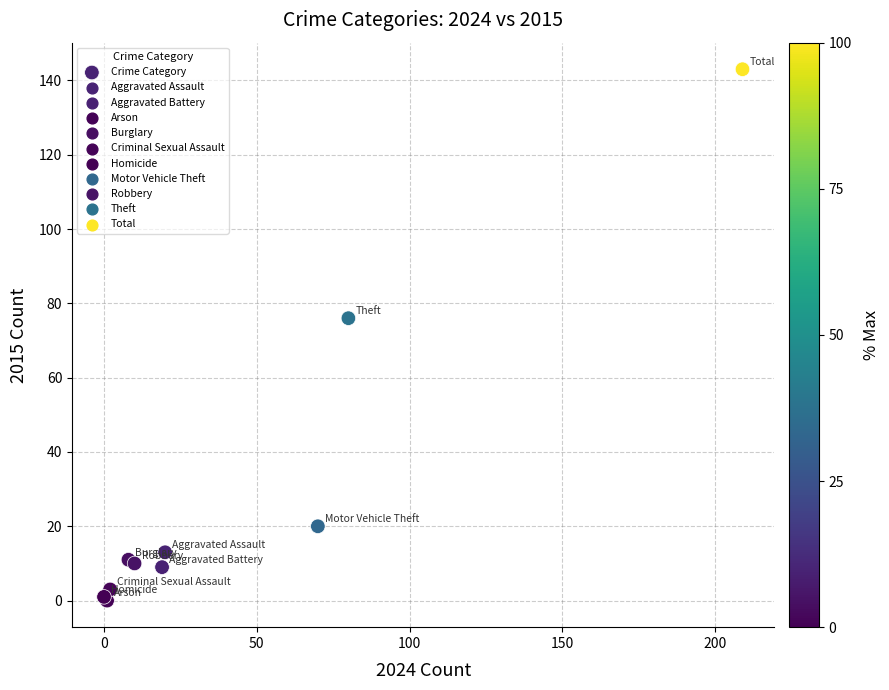

What Y value in the scatter plot is closest to 71?

76